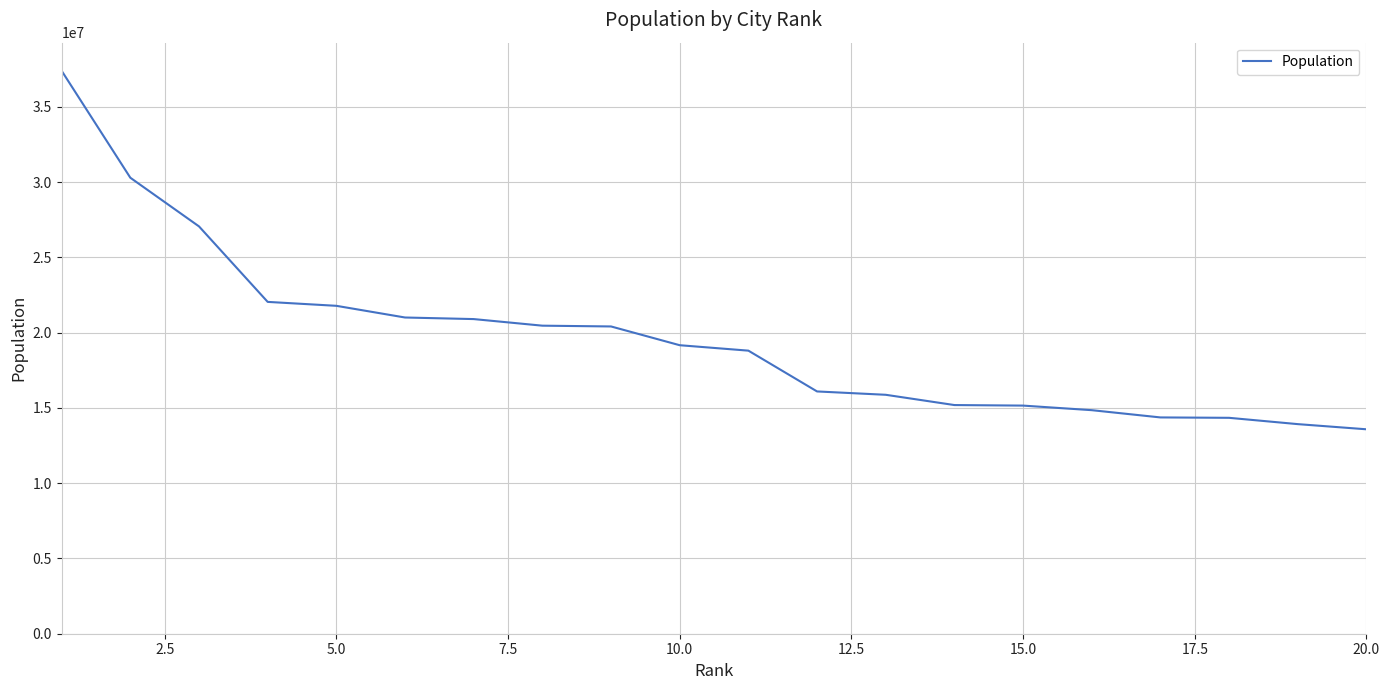

What is the difference between the maximum and minimum values?

23813000